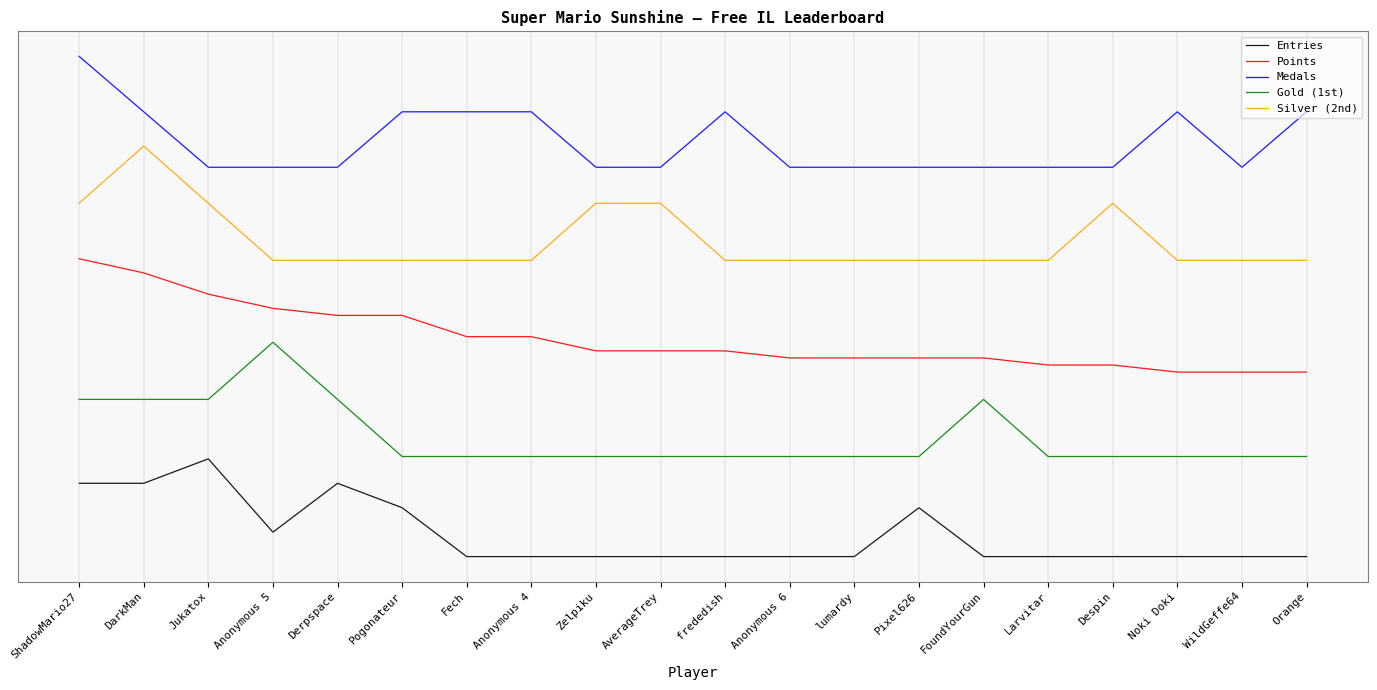

Which series has the largest range (max minus min)?

Gold (1st)